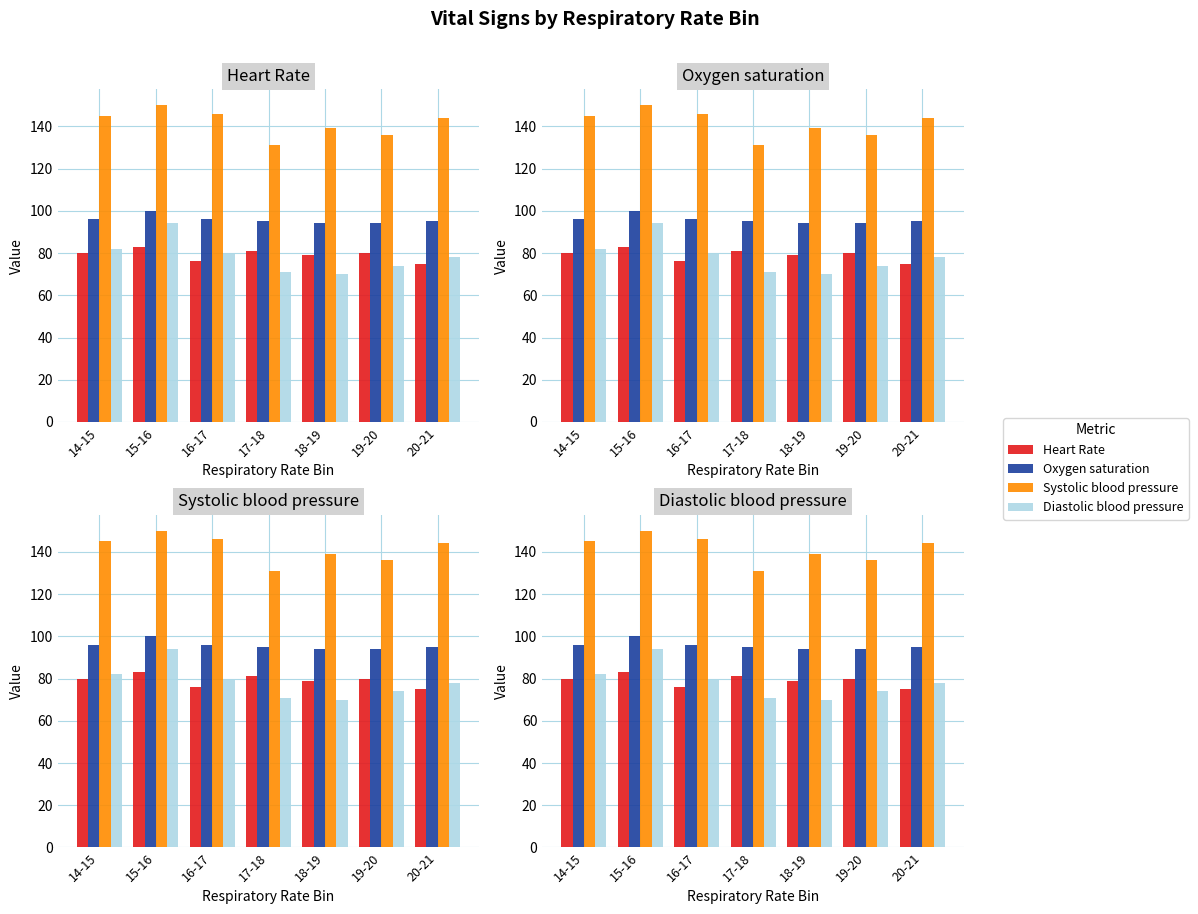

What is the spread (max minus min) of values at 15-16?

67